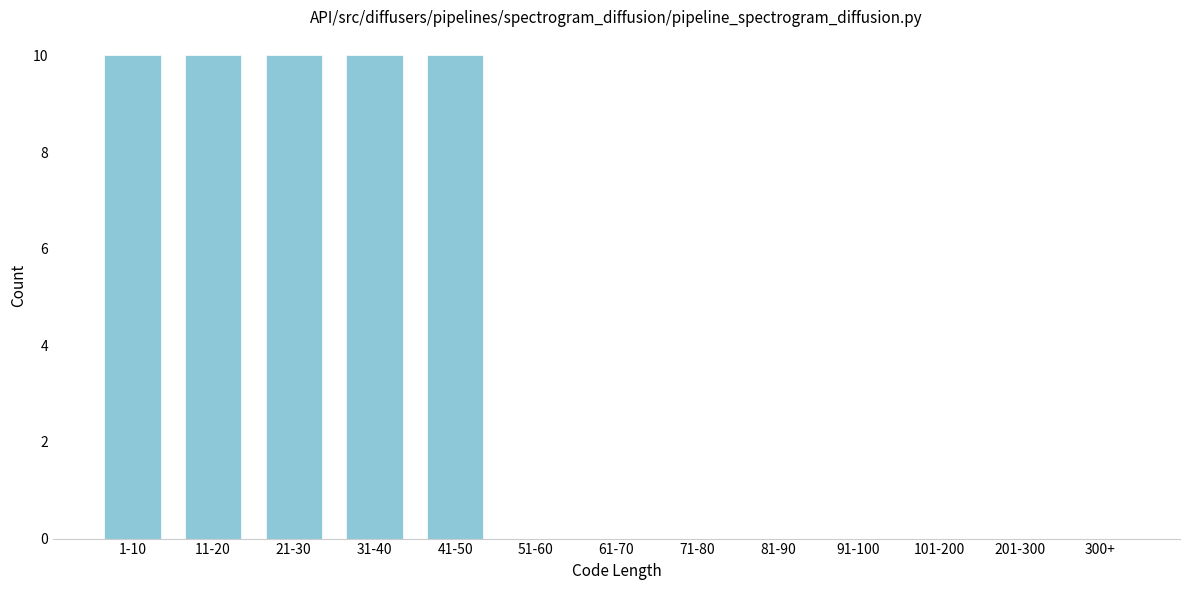

Reading left to right, transcribe all the data shown in this chart.

1-10=10	11-20=10	21-30=10	31-40=10	41-50=10	51-60=0	61-70=0	71-80=0	81-90=0	91-100=0	101-200=0	201-300=0	300+=0